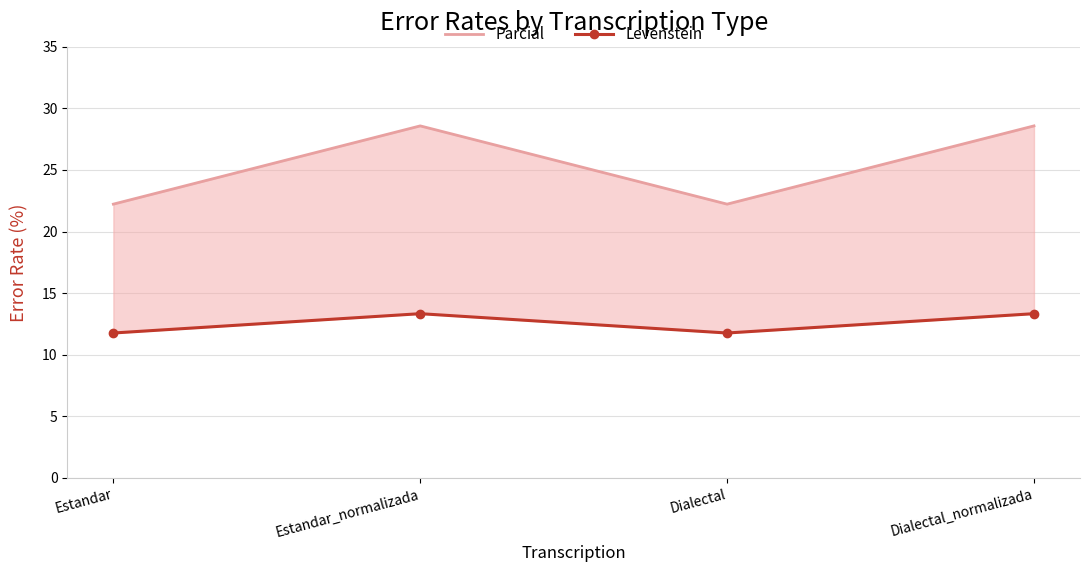

What is the minimum value for Parcial?

22.2